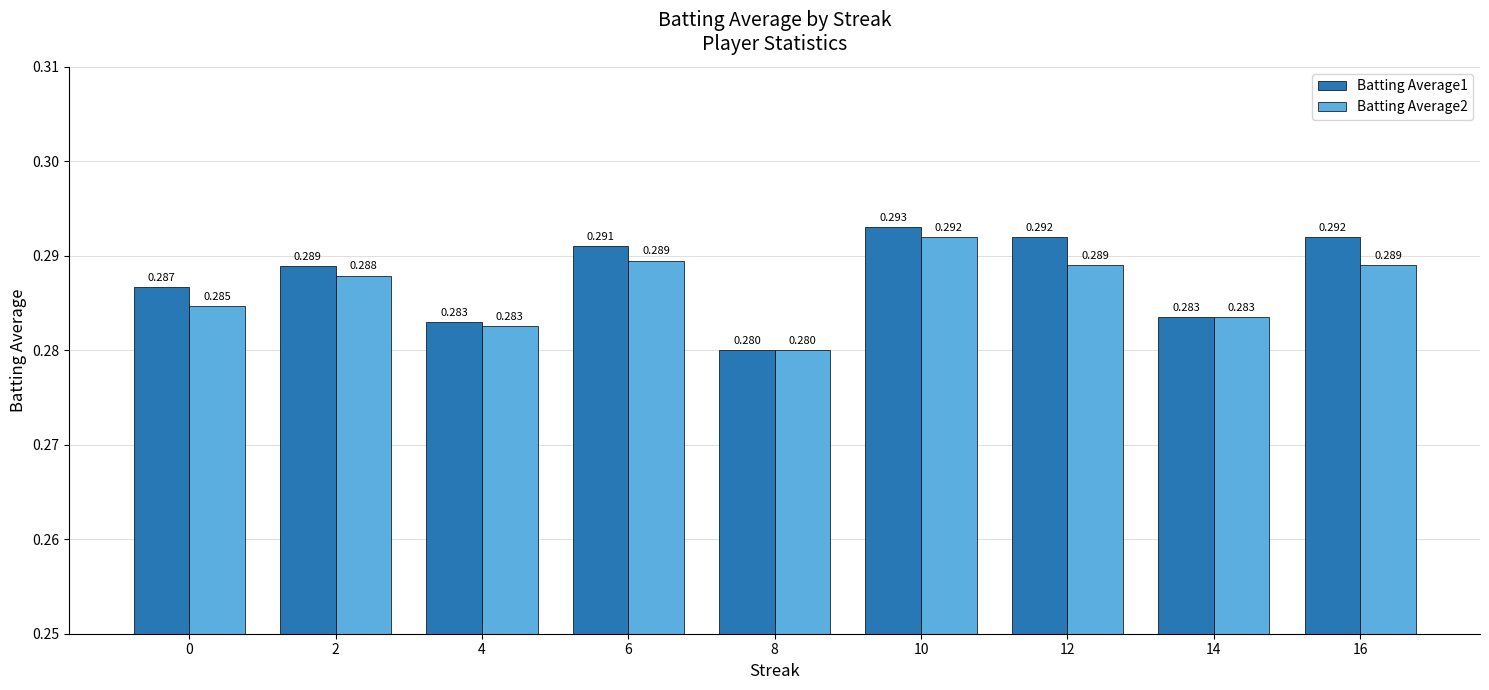

Which category has the lowest value in the Batting Average2 series?

8